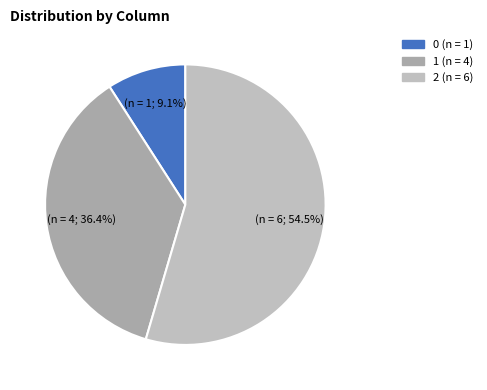

Approximately how many times larger is the value at 1 compared to 2?

0.7